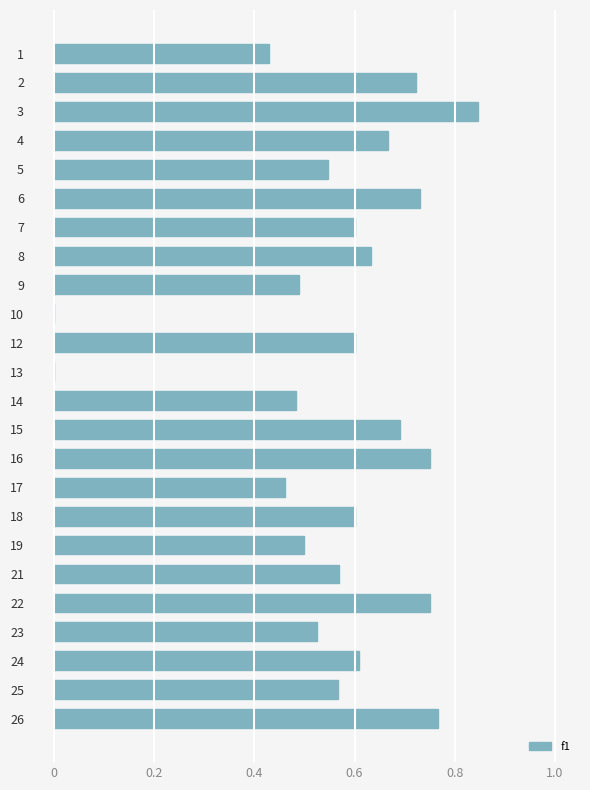

How many series are shown in this chart?

1